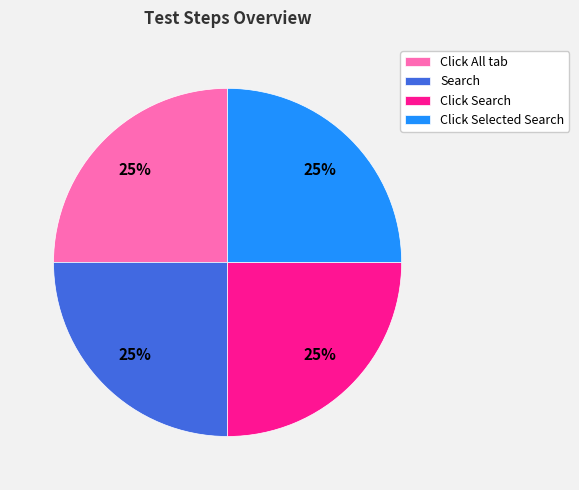

To the nearest percent, what portion does Click Selected Search represent?

25%